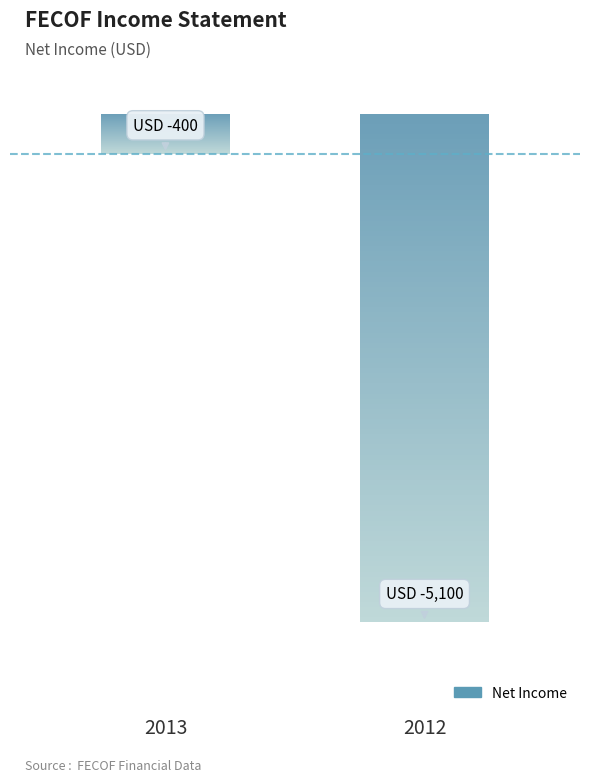

Reading right to left, extract all data points from this chart.

-5100	-400